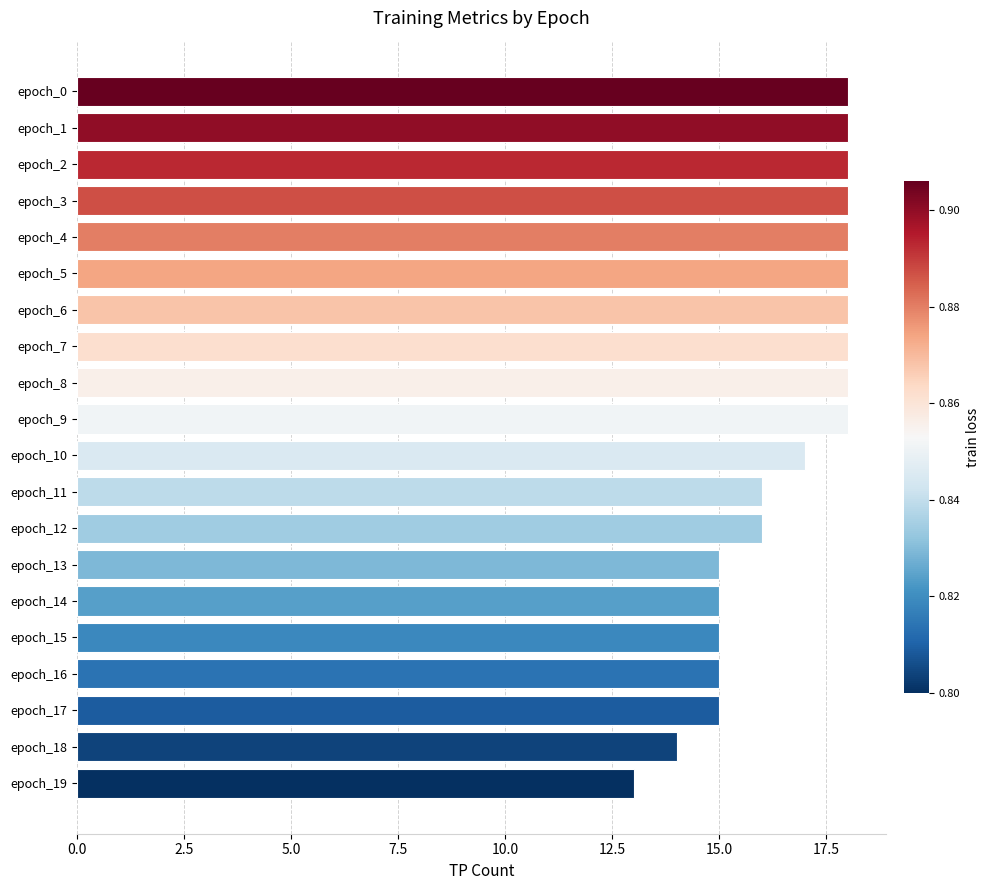

What is the ratio of the value at epoch_5 to the value at epoch_1?

1.0